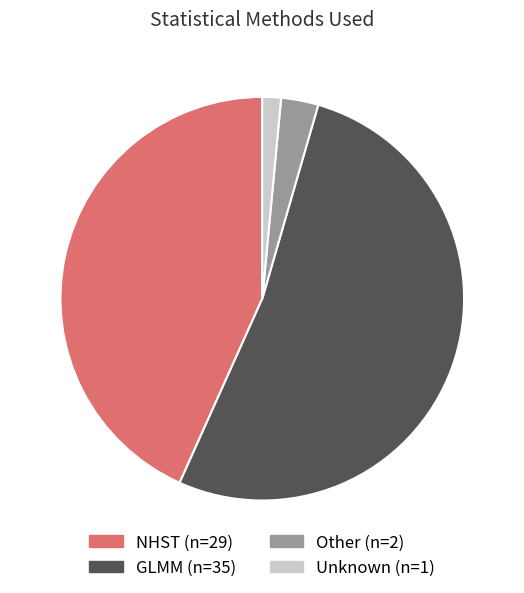

Between NHST and Unknown, which is larger?

NHST